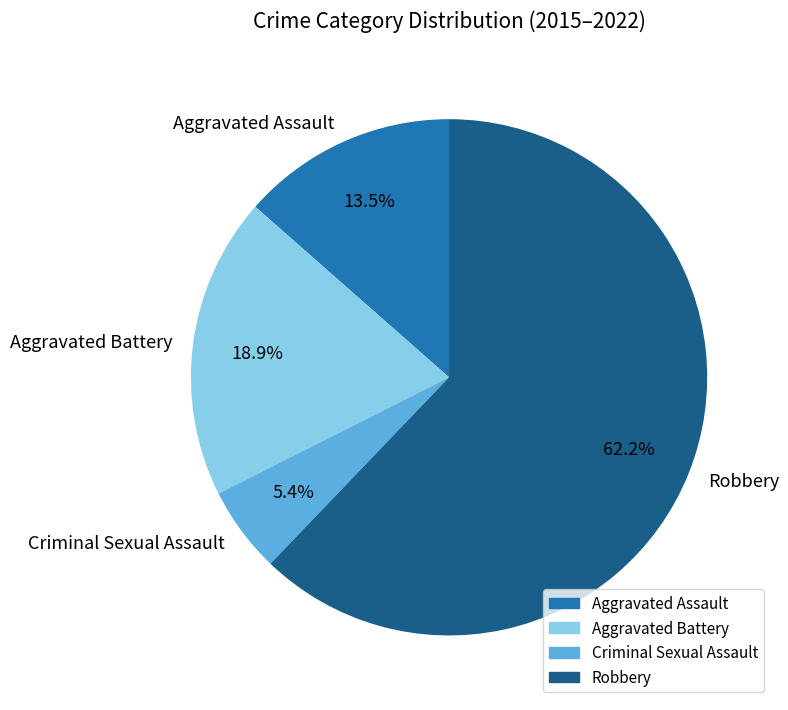

To the nearest percent, what is the difference between the largest and smallest slice percentages?

57%